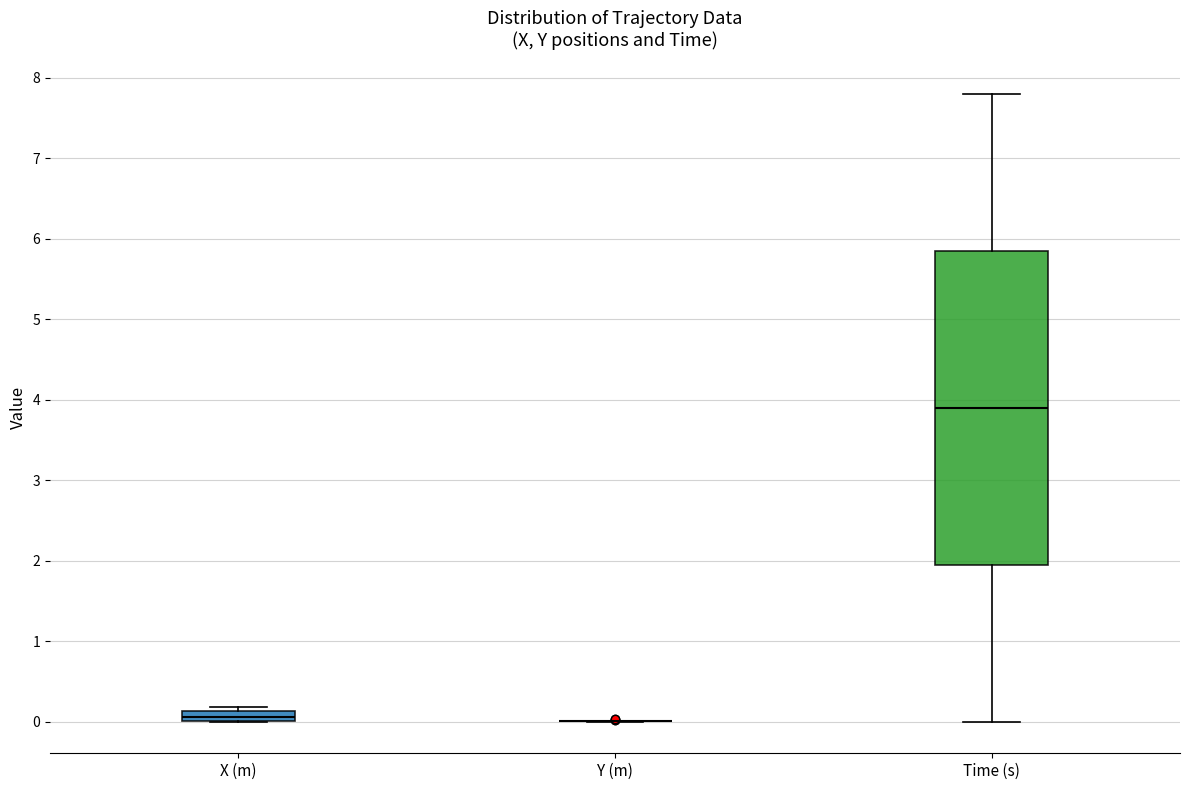

Comparing the boxes themselves (not the whiskers), which one is the tallest?

Time (s)